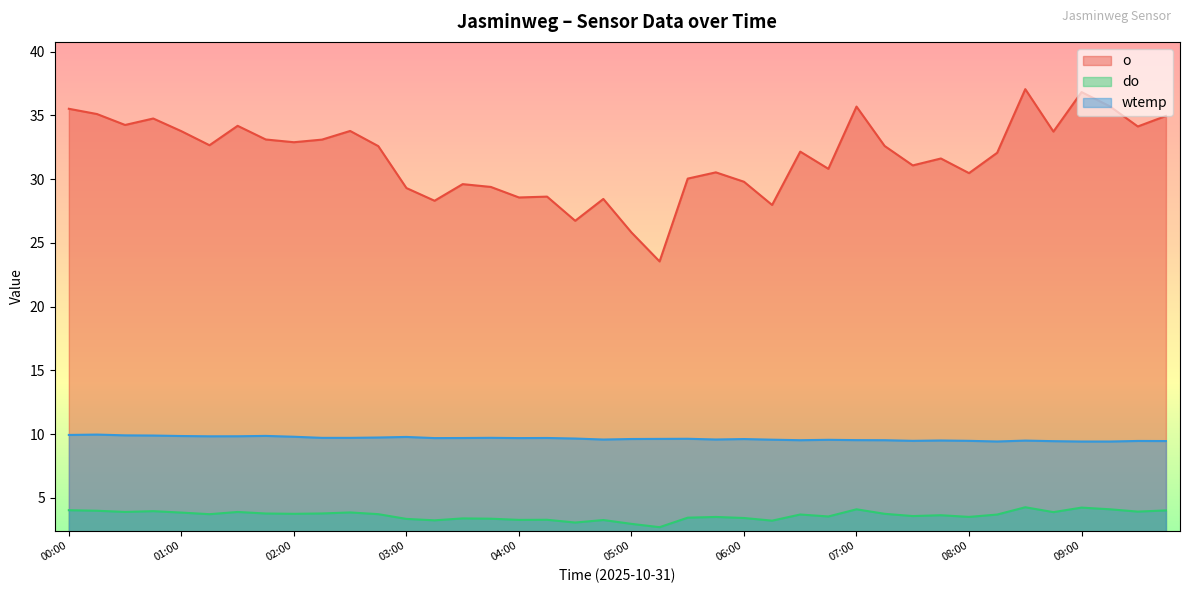

How many values in the do series exceed 3?

38